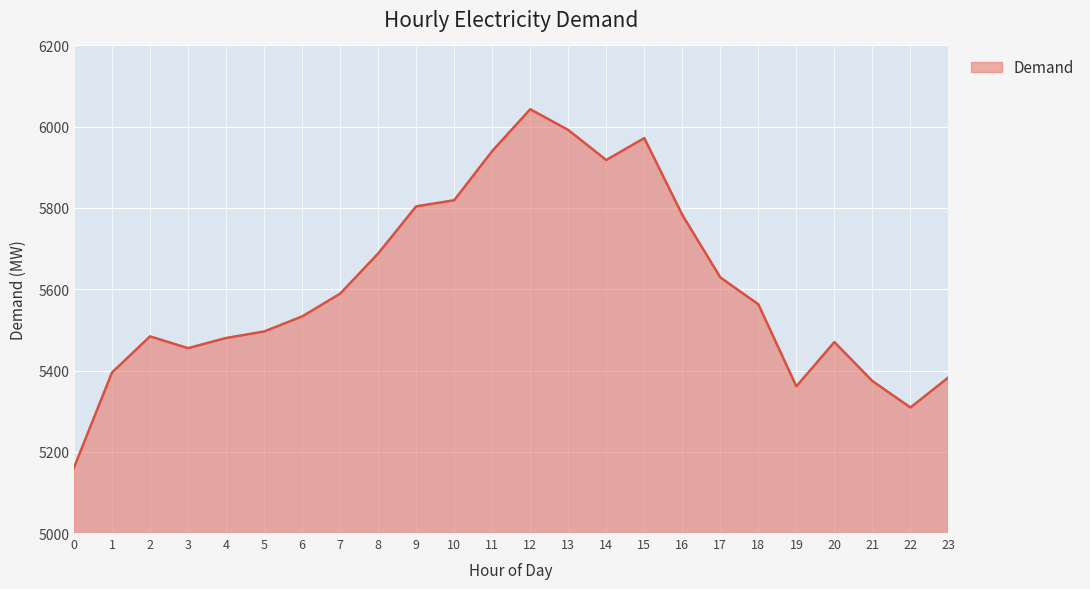

What is the minimum value shown in the chart?

5161